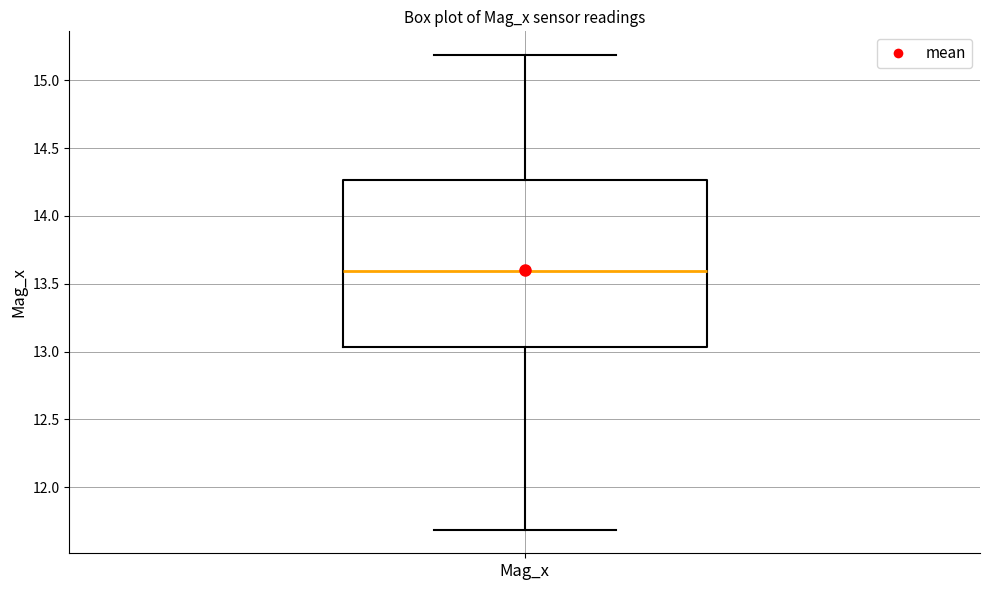

Read this box plot against the y-axis: the position of the median line, the range covered by the box, and the ends of both whiskers. The values are not printed on the chart, so give them approximately, as read against the axis.

median 13.60, box 13.05 to 14.25, whiskers 11.70 to 15.20